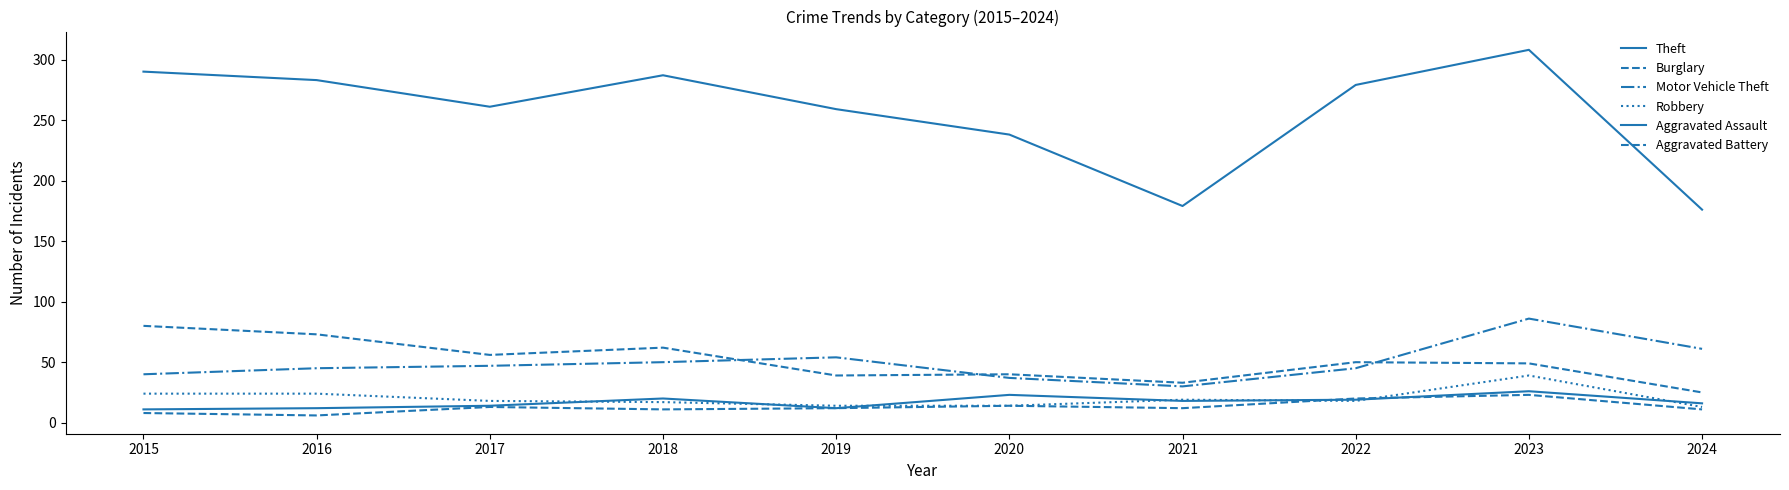

Does the chart display data point markers on the line(s)?

No